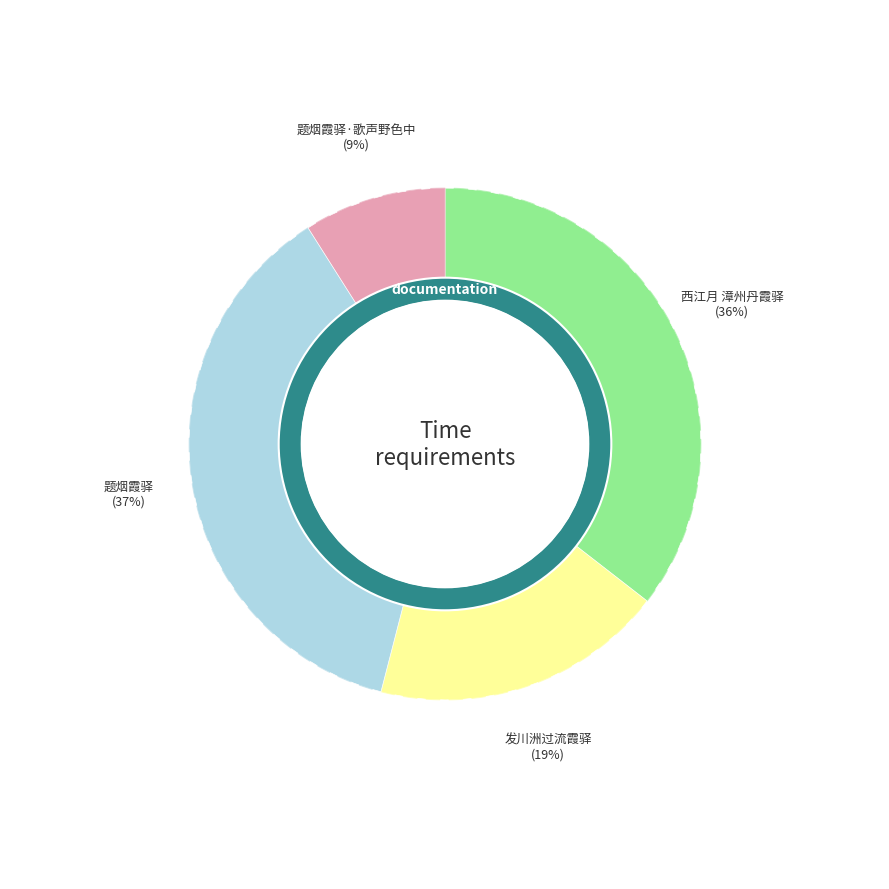

Which slice is the largest?

题烟霞驿